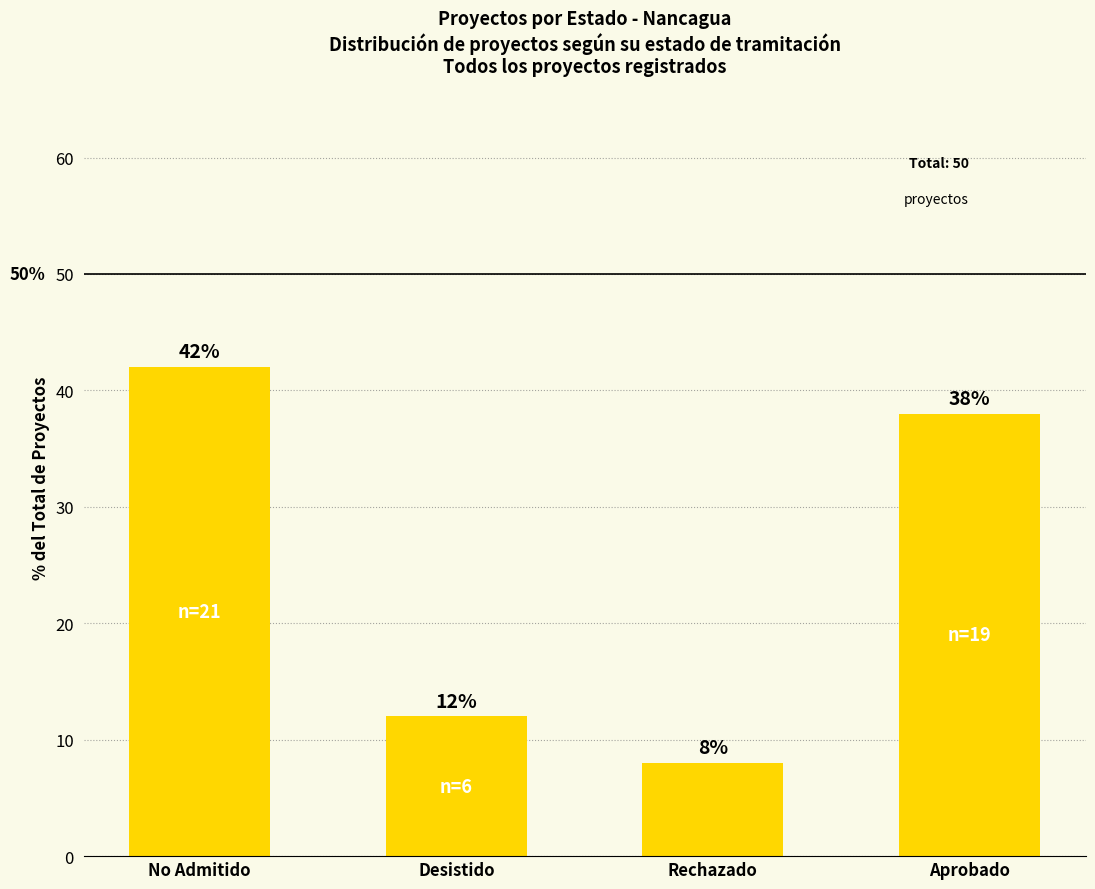

Reading left to right, list all the values displayed in this chart.

42	12	8	38